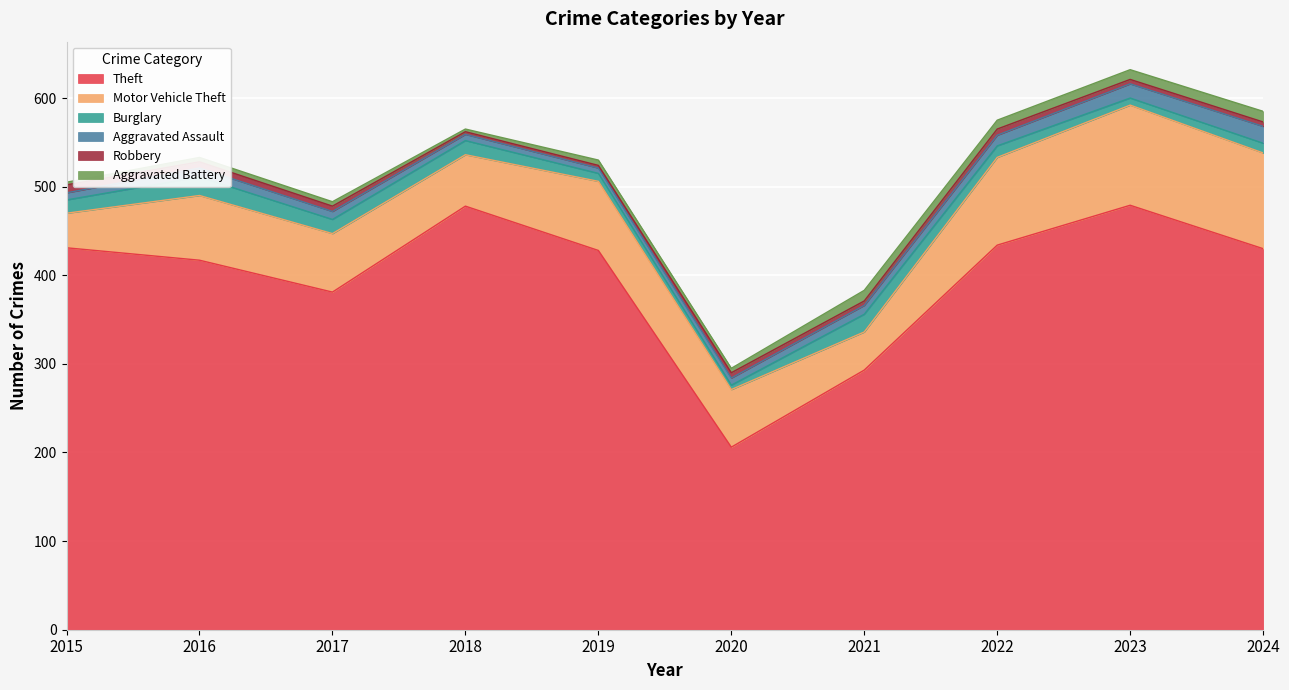

What is the difference between the maximum and minimum values in the Aggravated Battery series?

9